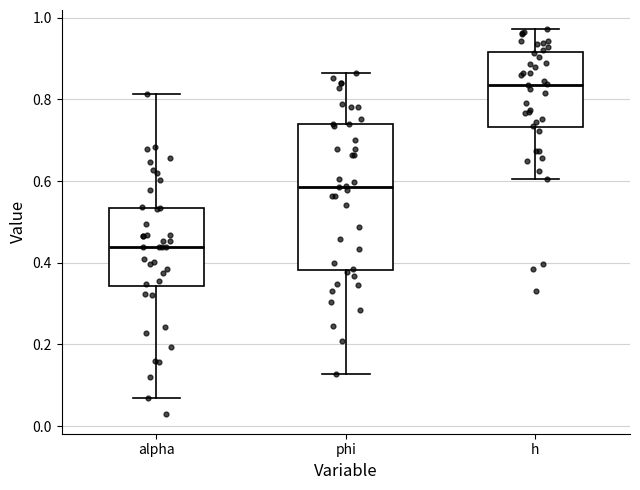

Which box has the lowest median line?

alpha